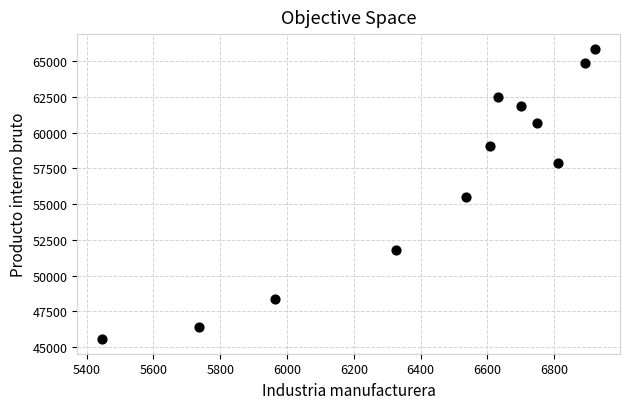

What is the range of X values (max minus min)?

1477